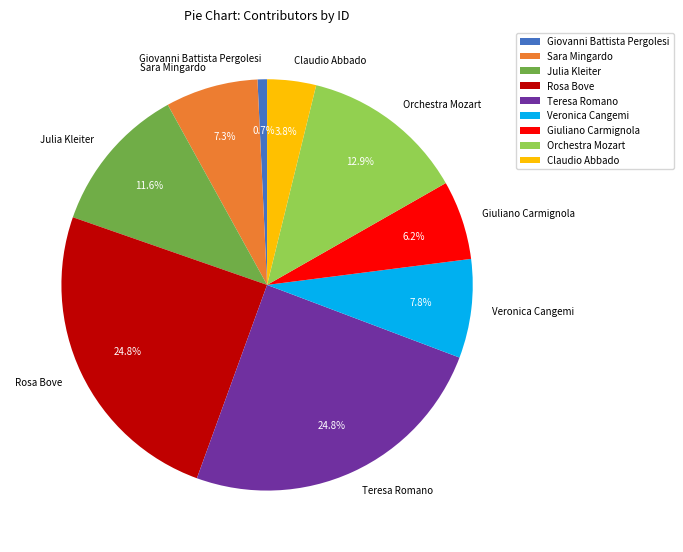

To the nearest percent, what percentage of the pie is Giovanni Battista Pergolesi?

1%